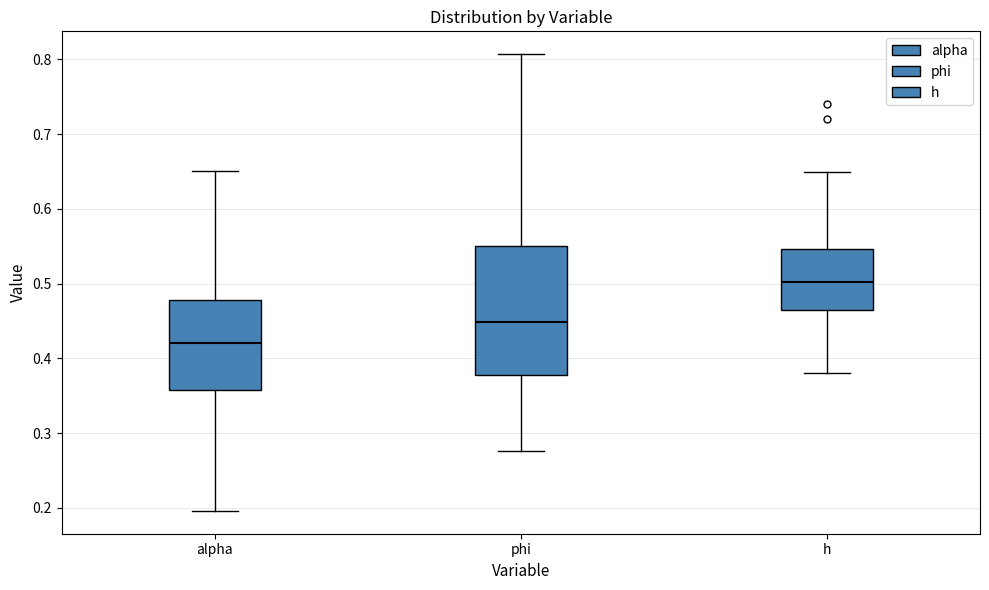

Where does the lower whisker of the box for phi end on the y-axis? The values are not printed on the chart, so give them approximately, as read against the axis.

0.28